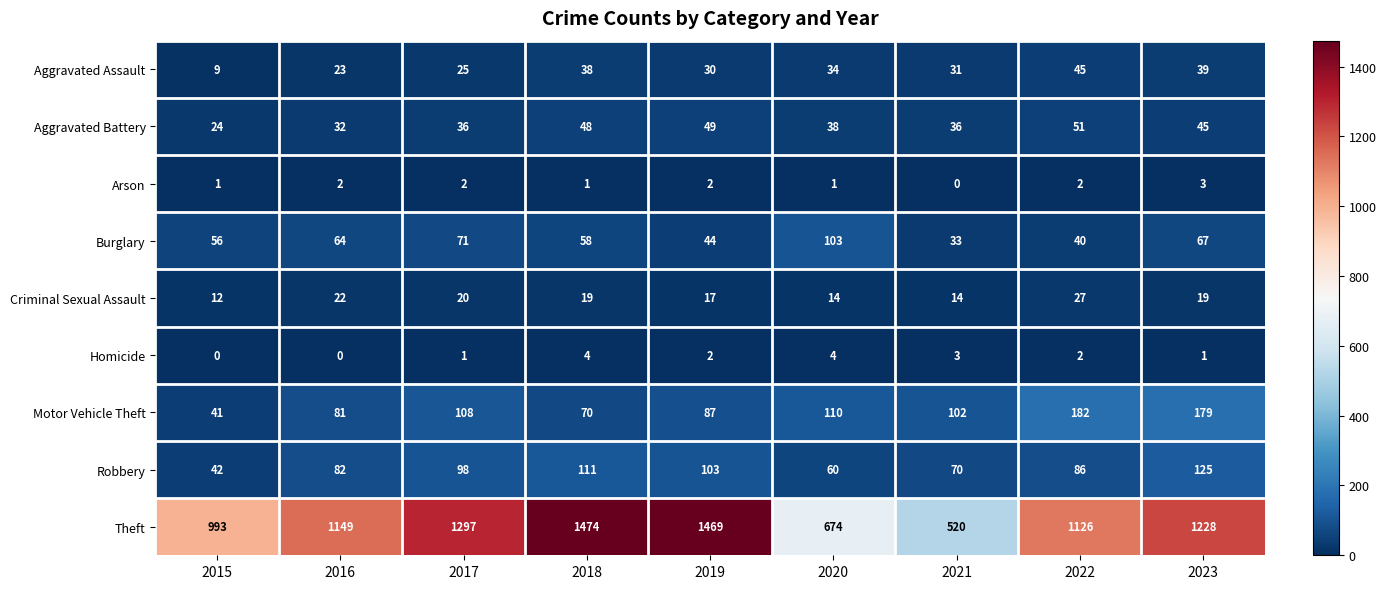

What is the maximum value shown in the chart?

1474